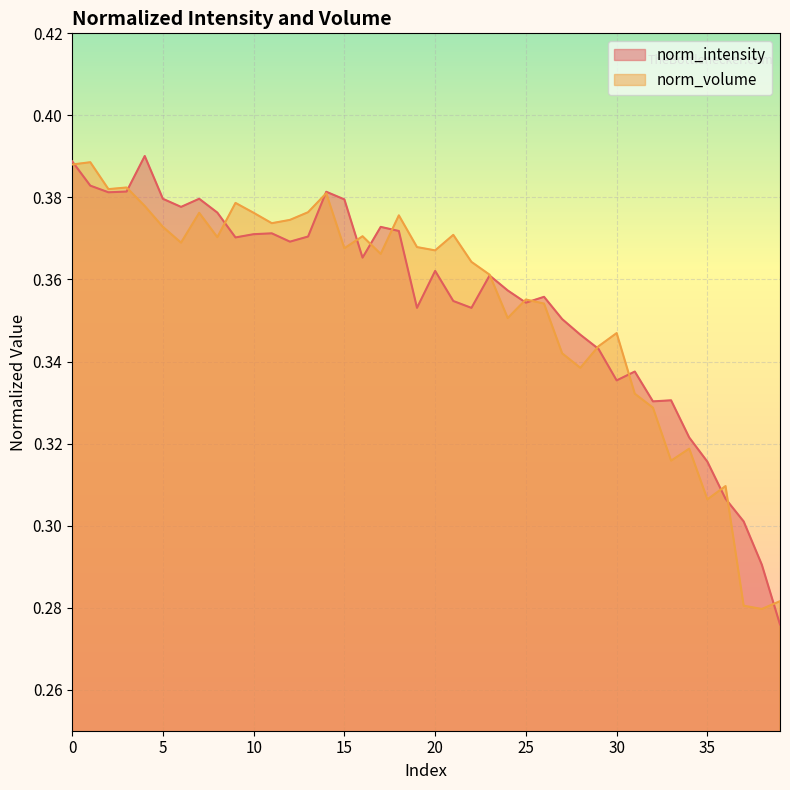

True or false: norm_volume and norm_intensity cross at least once.

True